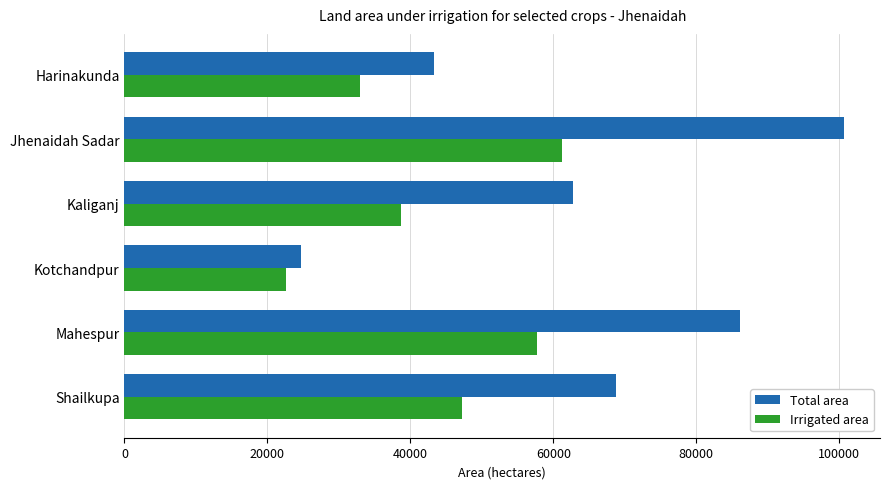

Which series has the largest total across all categories?

Total area